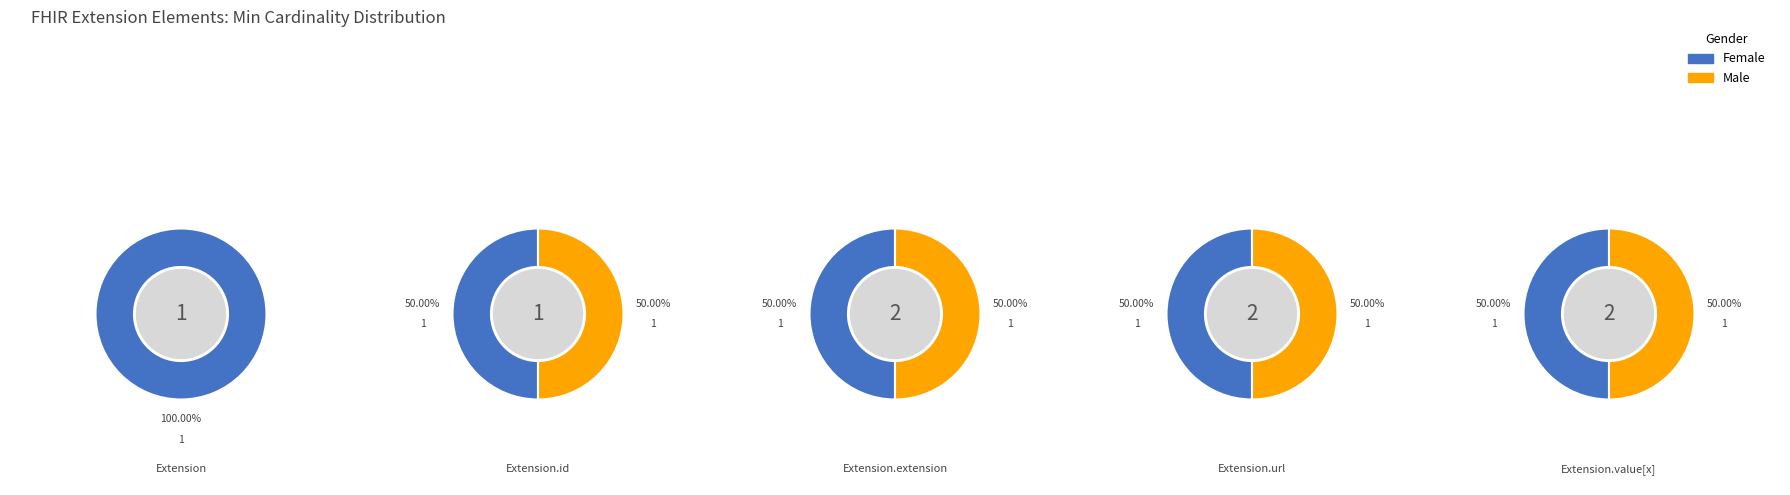

Which slice is the smallest?

Extension